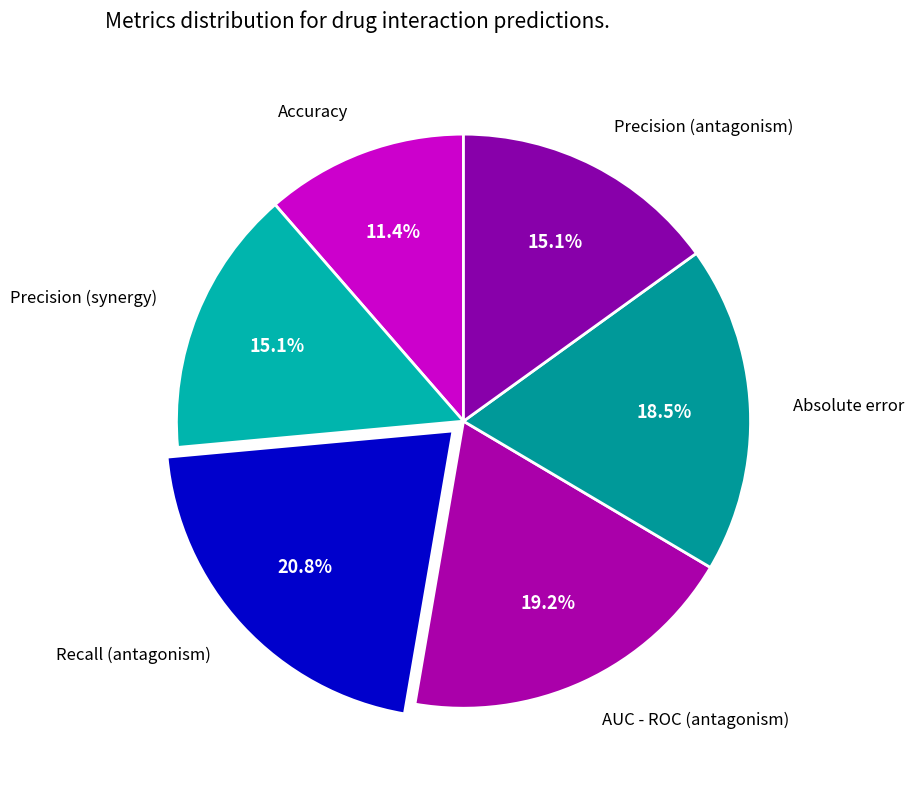

Which slice is the smallest?

Accuracy